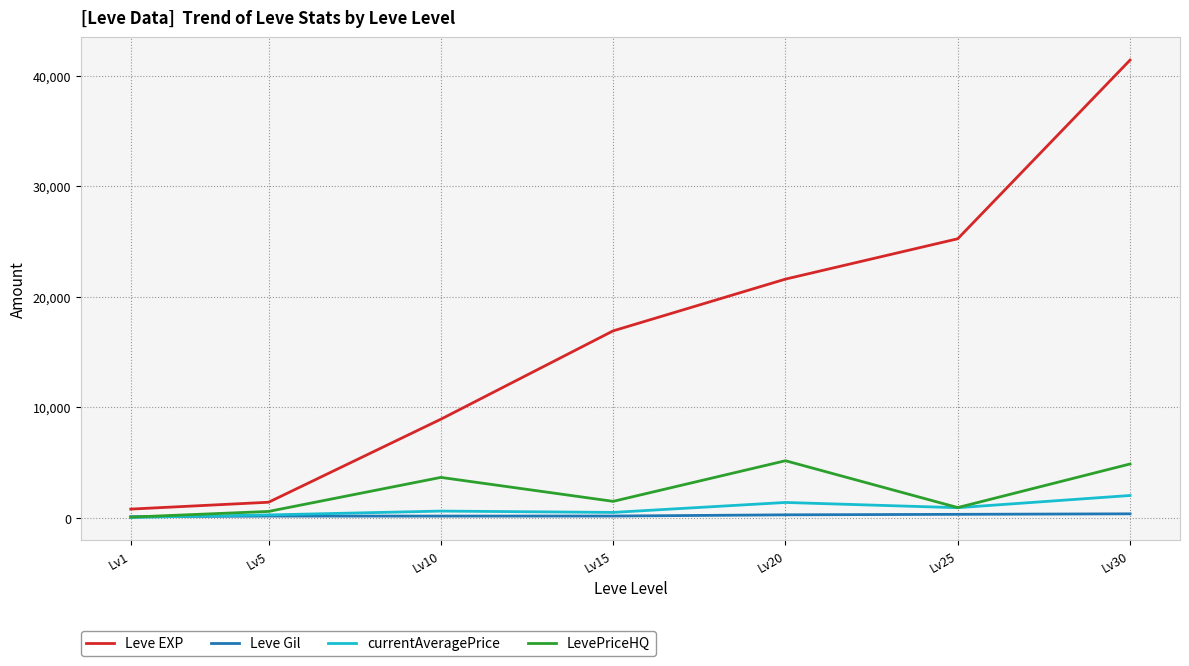

Is it true that LevePriceHQ equals 5175.0 at Lv20?

True